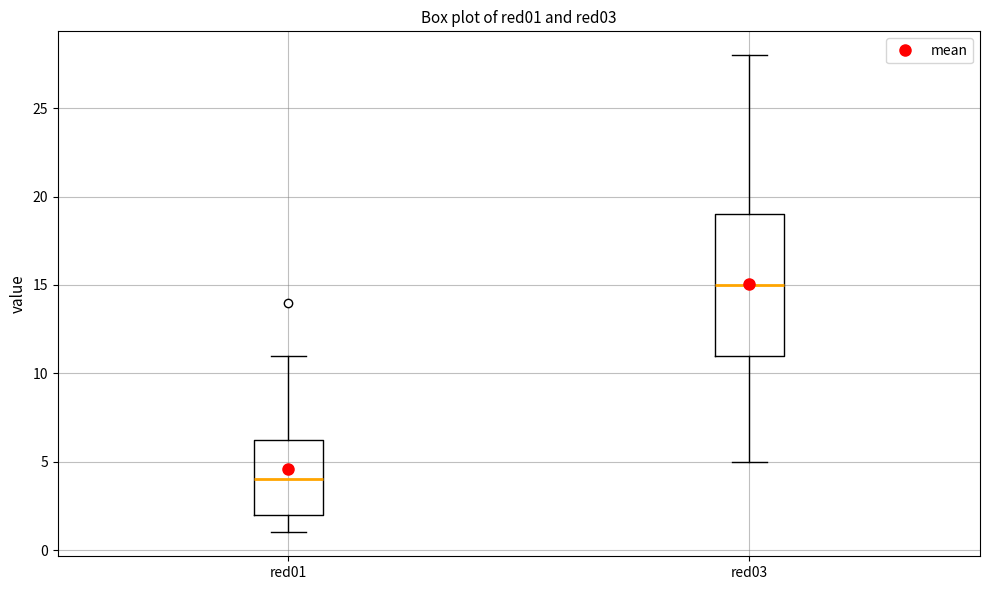

Reading left to right, transcribe this box plot: for each box, give where its median line is, the range the box spans, and where its two whiskers end, as read against the y-axis. The values are not printed on the chart, so give them approximately, as read against the axis.

red01: median 4.0, box 2.0 to 6.5, whiskers 1.0 to 11.0
red03: median 15.0, box 11.0 to 19.0, whiskers 5.0 to 28.0